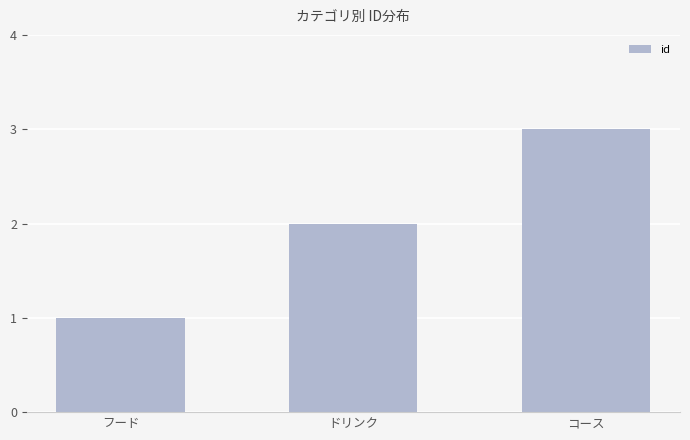

Reading left to right, what are all the values shown in this chart?

フード=1	ドリンク=2	コース=3